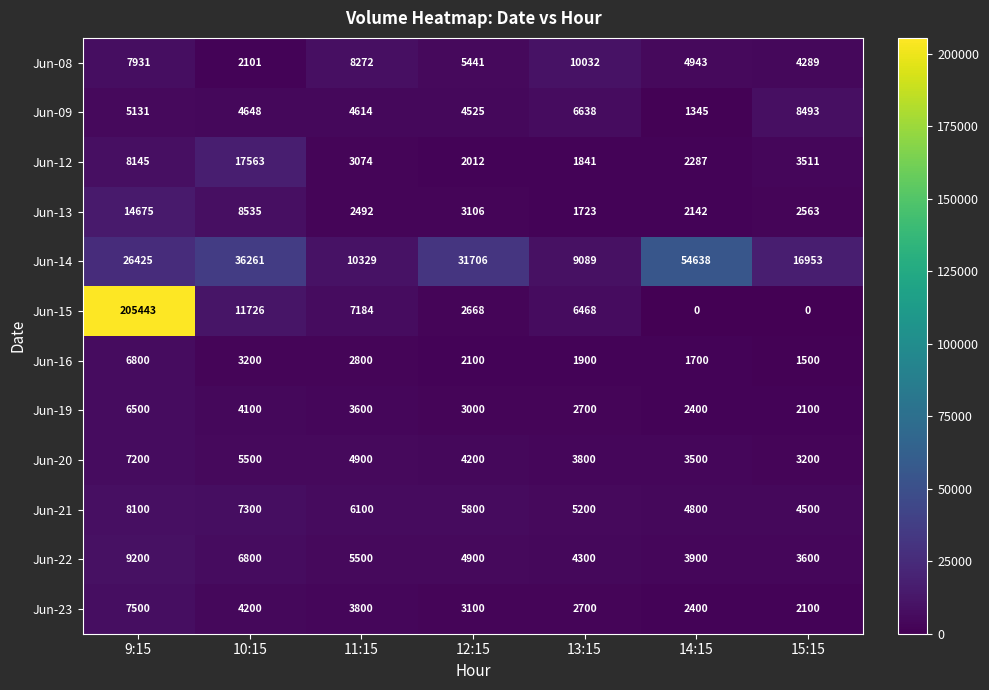

At which category is the sum across all series the highest?

9:15